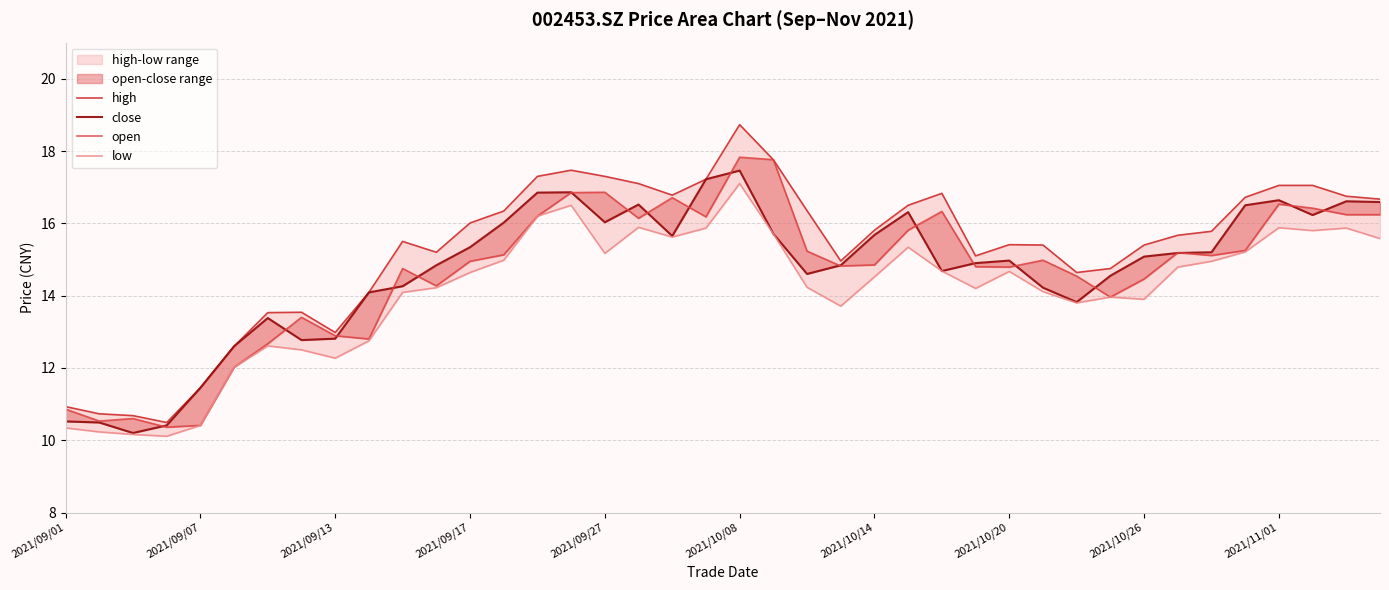

True or false: high and open cross at least once.

False